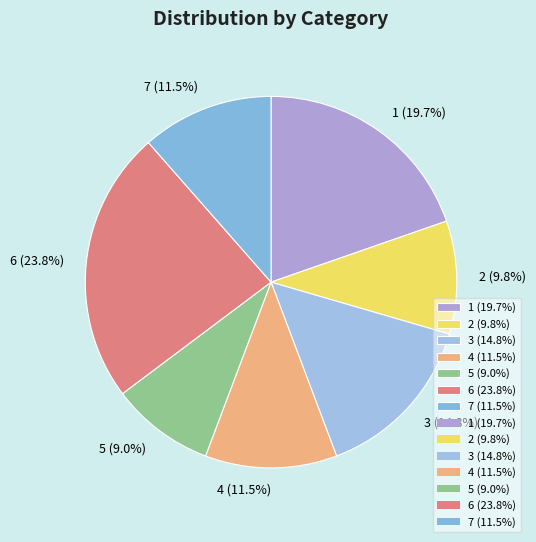

What is the smallest slice in the pie chart?

5